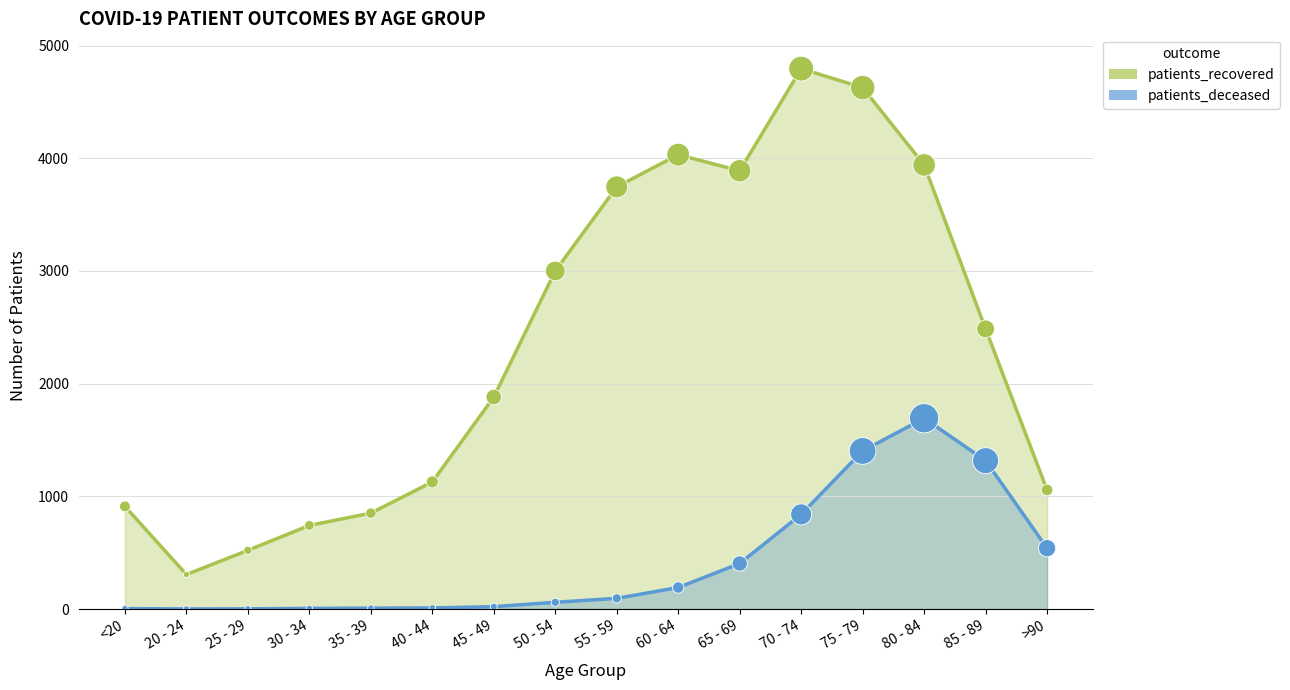

Is the value of patients_deceased at 55 - 59 greater than the value of patients_recovered at 45 - 49?

No